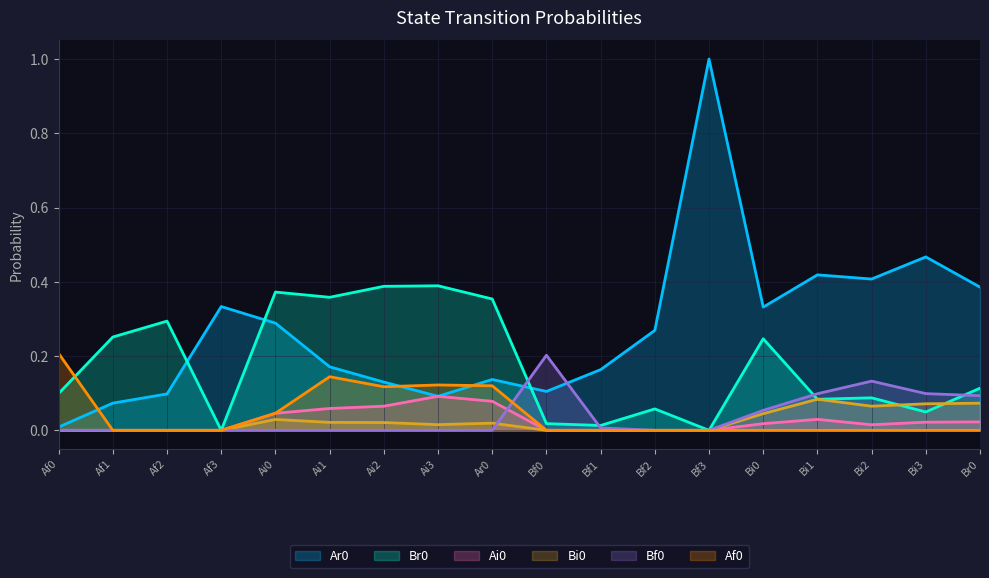

What is the value of the Br0 point at the 16th from the left?

0.1